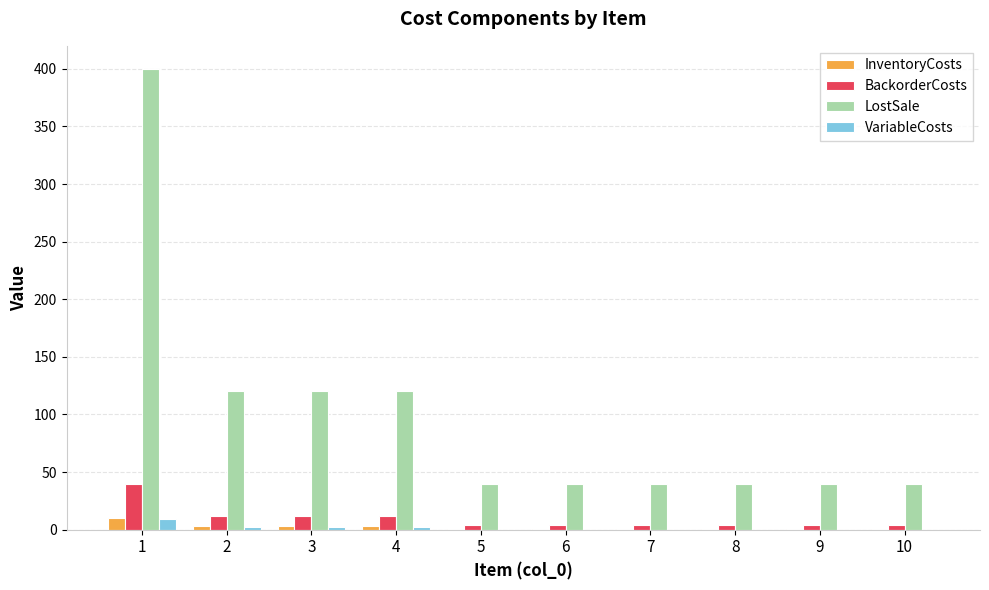

Reading left to right, list all the values displayed in this chart.

InventoryCosts: 1=10	2=3	3=3	4=3	5=1	6=1	7=1	8=1	9=1	10=1
BackorderCosts: 1=40	2=12	3=12	4=12	5=4	6=4	7=4	8=4	9=4	10=4
LostSale: 1=400	2=120	3=120	4=120	5=40	6=40	7=40	8=40	9=40	10=40
VariableCosts: 1=9	2=2	3=2	4=2	5=0	6=0	7=0	8=0	9=0	10=0